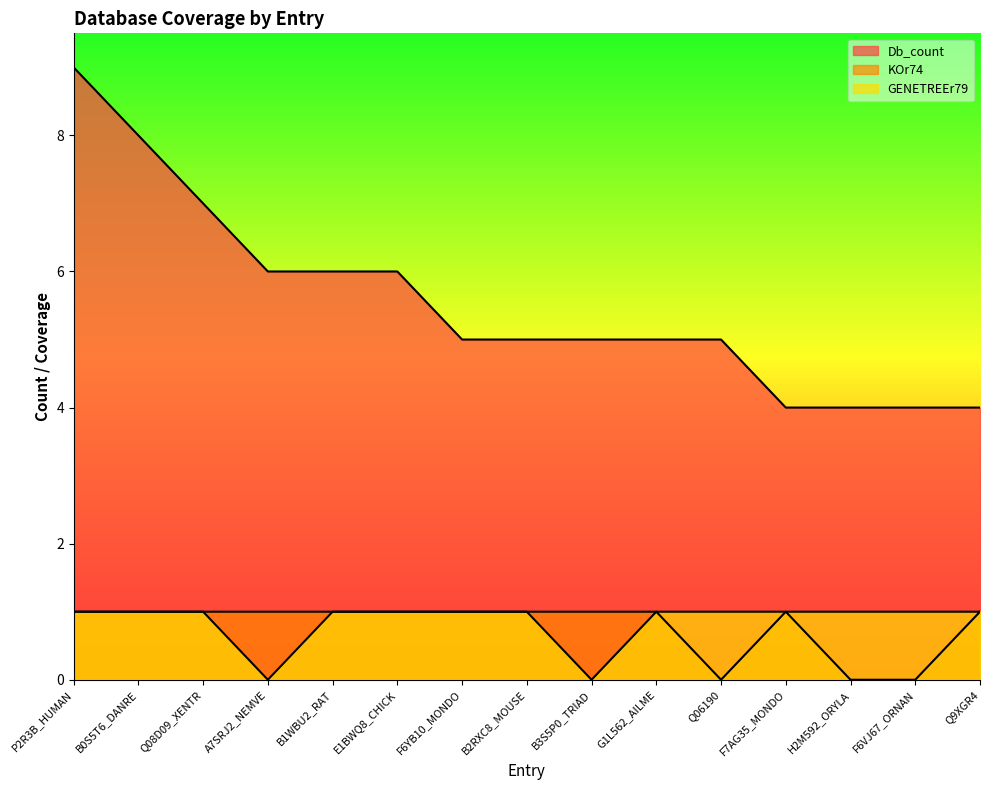

What are all the series names shown in the legend?

Db_count, KOr74, GENETREEr79